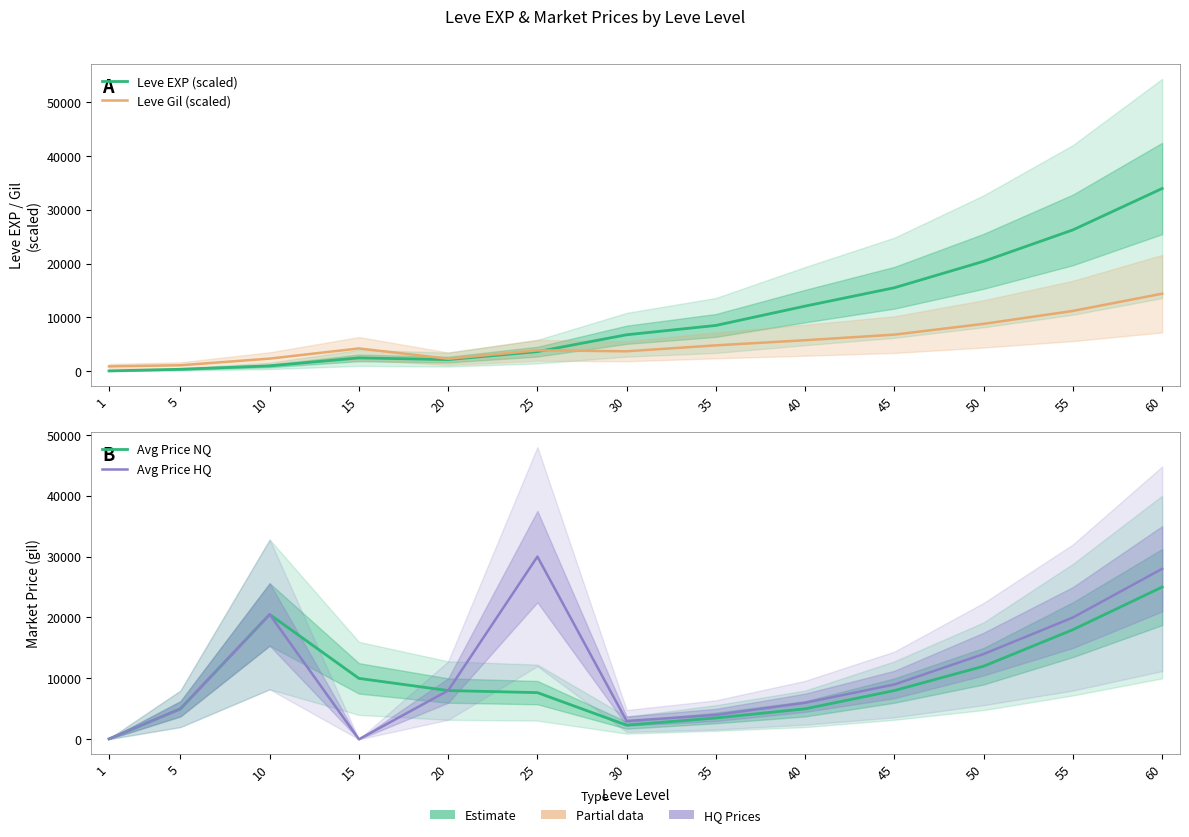

Reading left to right, list all the values displayed in this chart.

Leve EXP (scaled): 63	360	999	2479	2160	3639	6773	8505	12096	15504	20412	26244	33930
Leve Gil (scaled): 904	1112	2344	4232	2320	3880	3704	4808	5760	6800	8800	11200	14400
Avg Price NQ: 64	4999	20502	10000	8000	7661	2316	3500	5000	8000	12000	18000	25000
Avg Price HQ: 55	4999	20502	0	8000	30000	3000	4000	6000	9000	14000	20000	28000